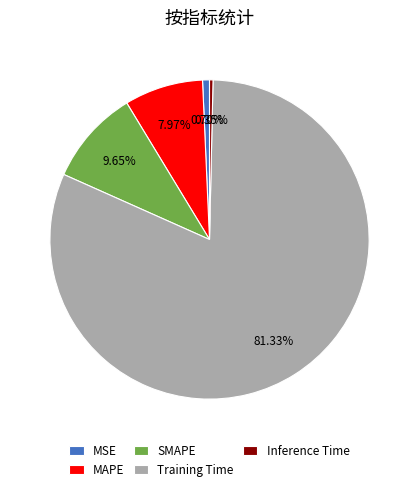

Is SMAPE the majority of the pie?

No